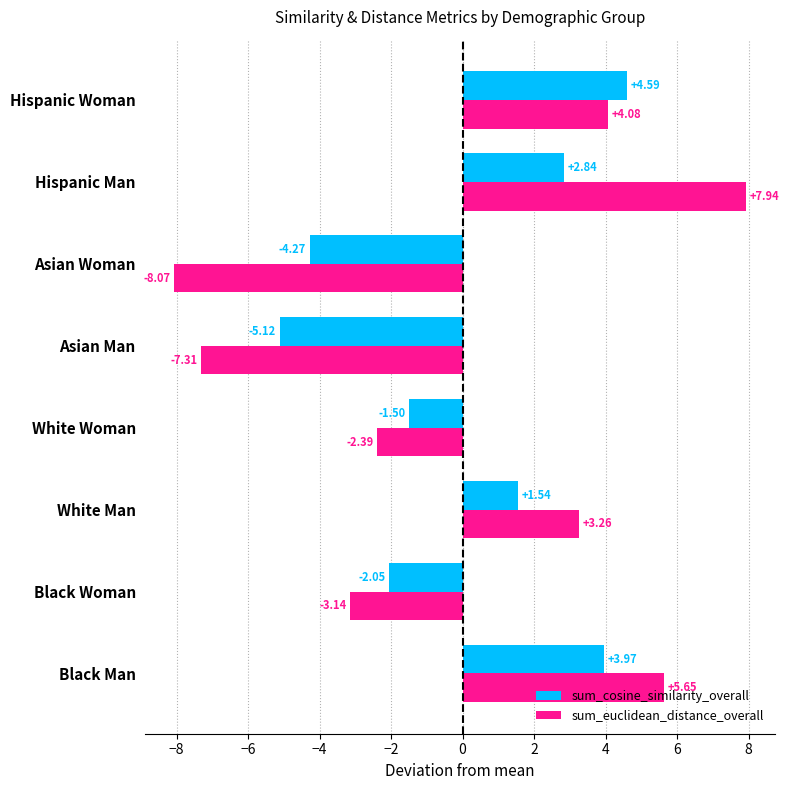

Which series changed the most between White Man and Hispanic Man?

sum_euclidean_distance_overall